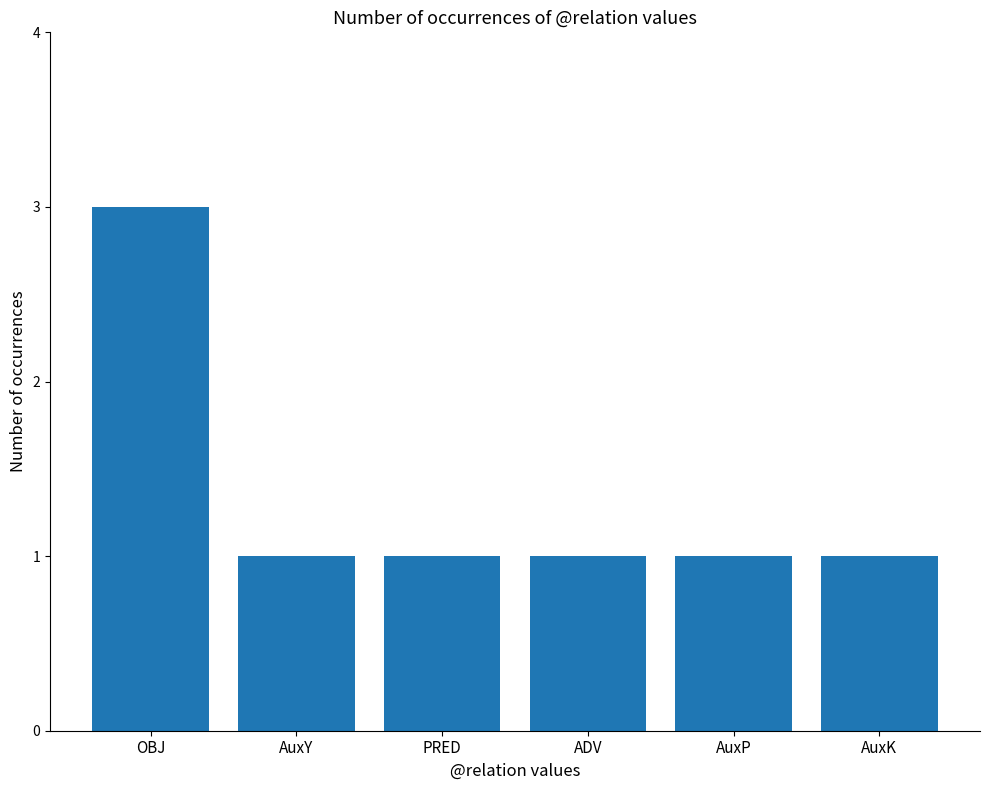

True or false: the data shows 1 at OBJ.

False